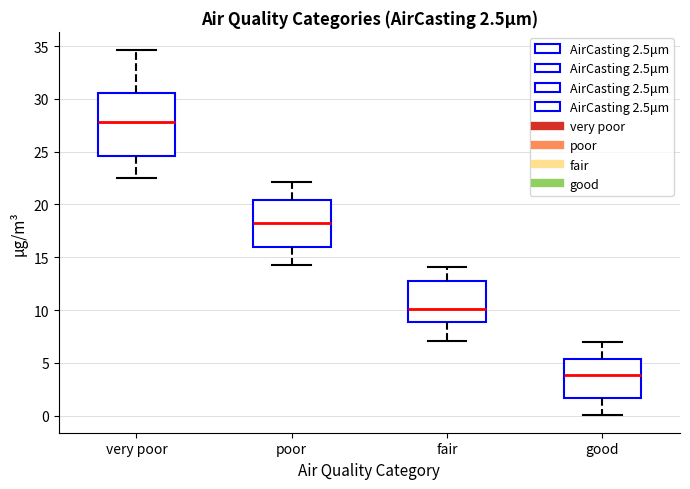

Which box's median line is the highest?

very poor